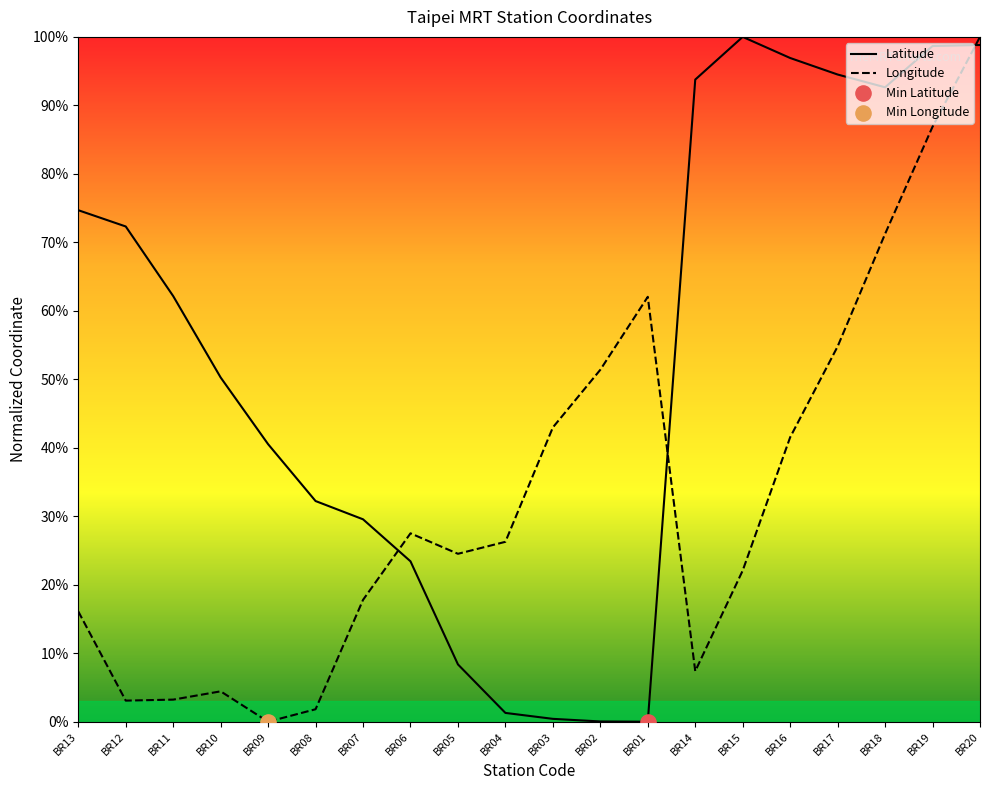

At how many categories does at least one series exceed 0?

20